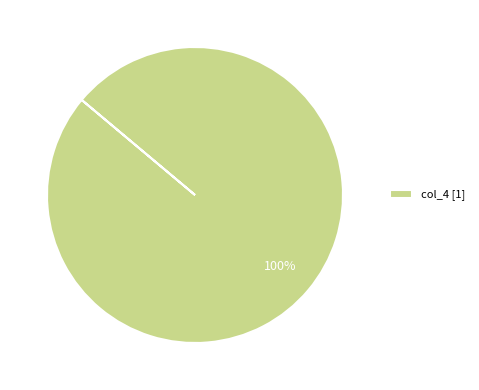

What is the majority slice?

col_4 [1]